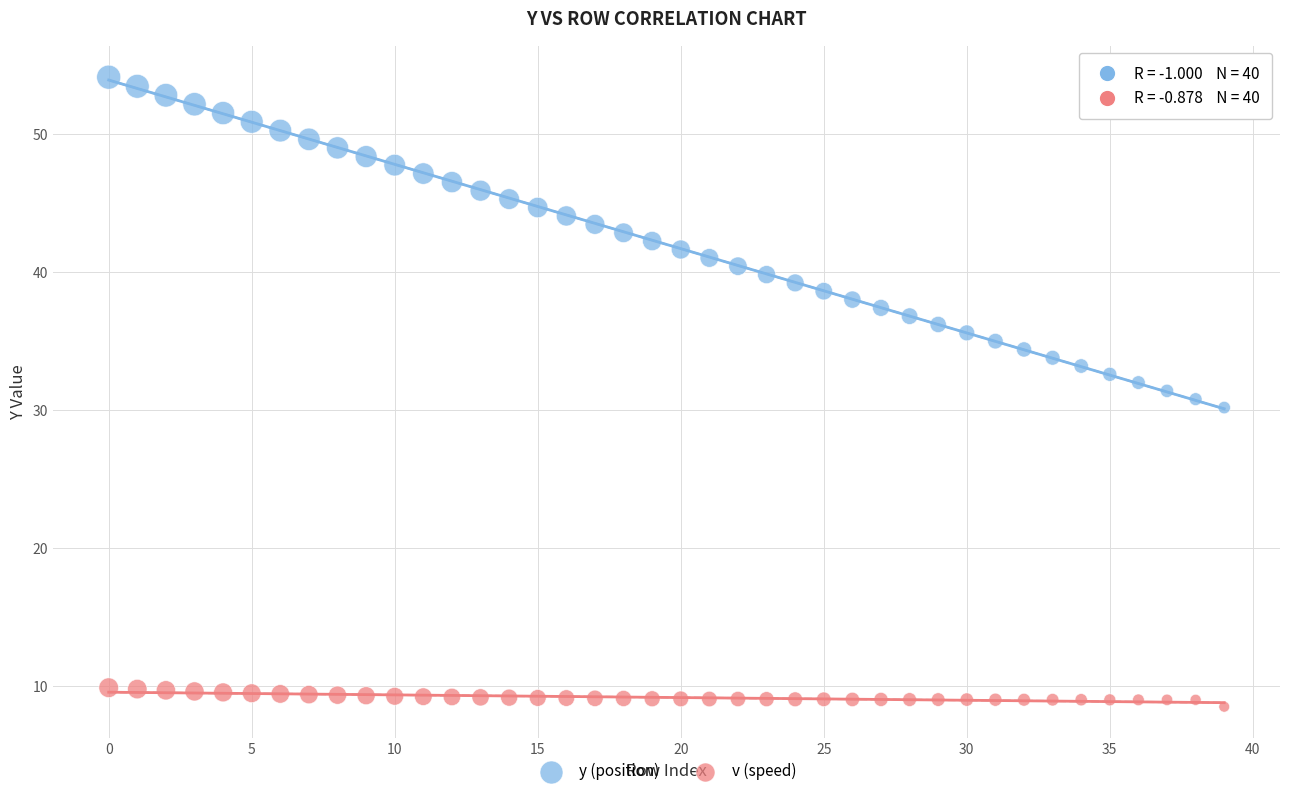

Which series reaches the maximum Y coordinate?

y (position)